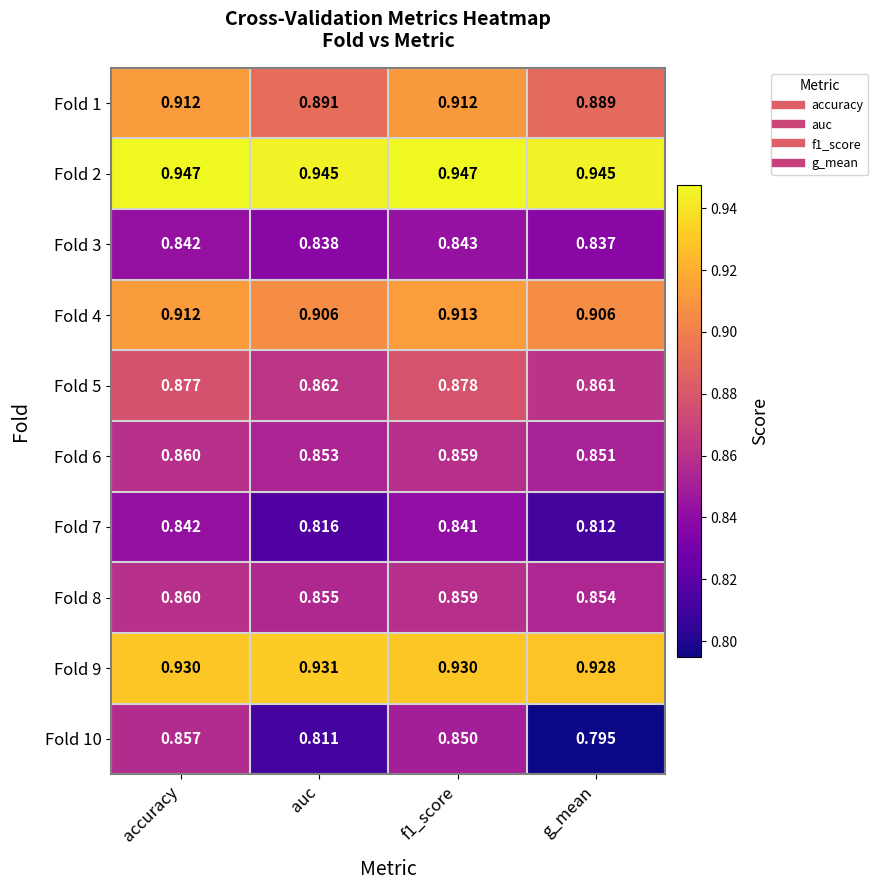

At which label is Fold 3 closest to 0?

g_mean